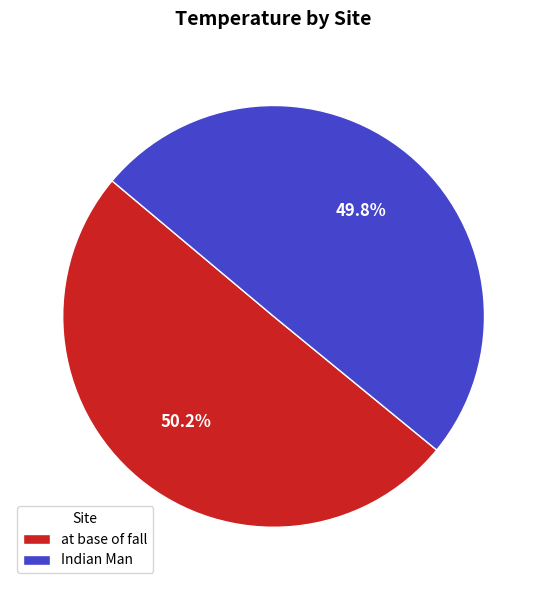

Is there any slice that represents more than half of the pie?

Yes